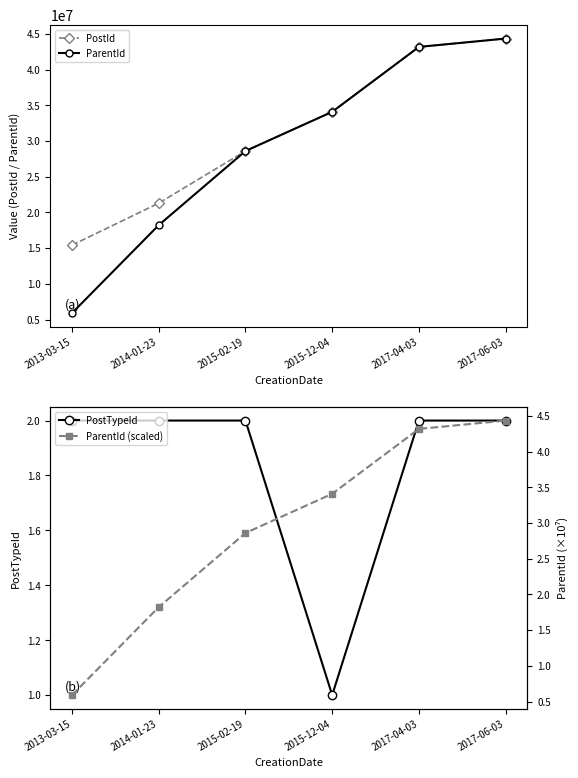

At which label is ParentId (scaled) closest to 2?

2014-01-23